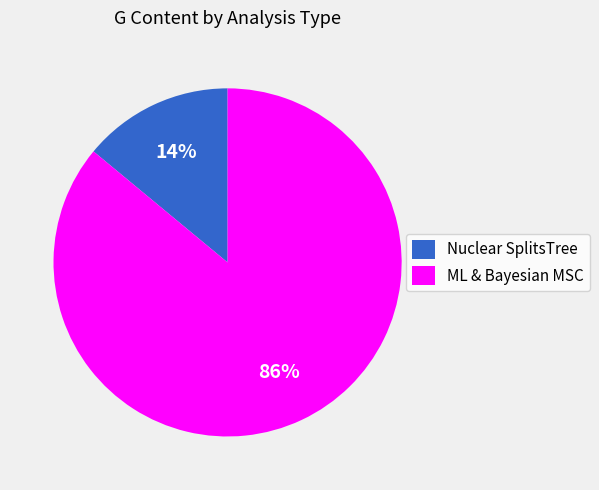

Which slice is the smallest?

Nuclear SplitsTree